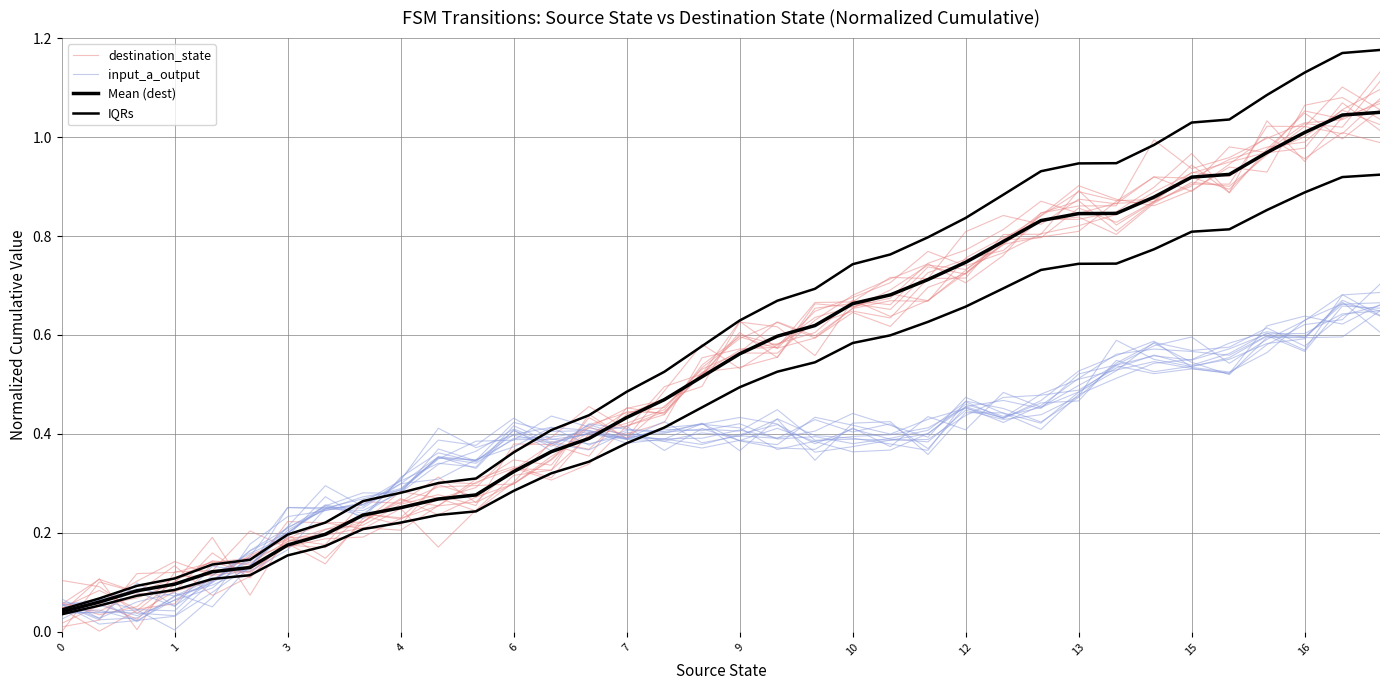

At which category does input_a_output reach its first local peak?

3